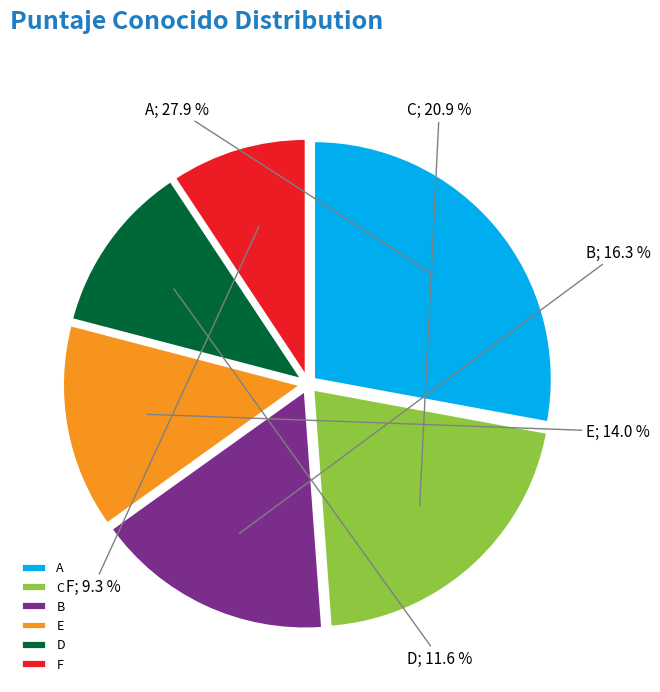

What is the largest slice in the pie chart?

A